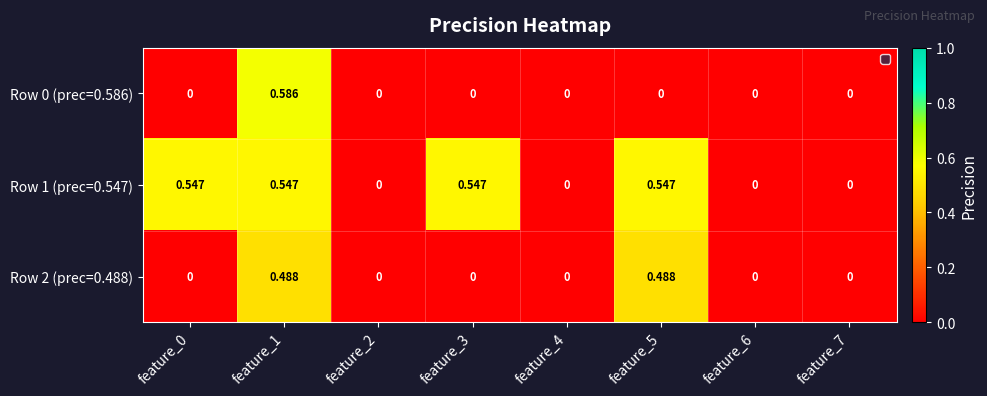

Is the value of Row 0 (prec=0.586) at feature_3 greater than the value of Row 1 (prec=0.547) at feature_0?

No